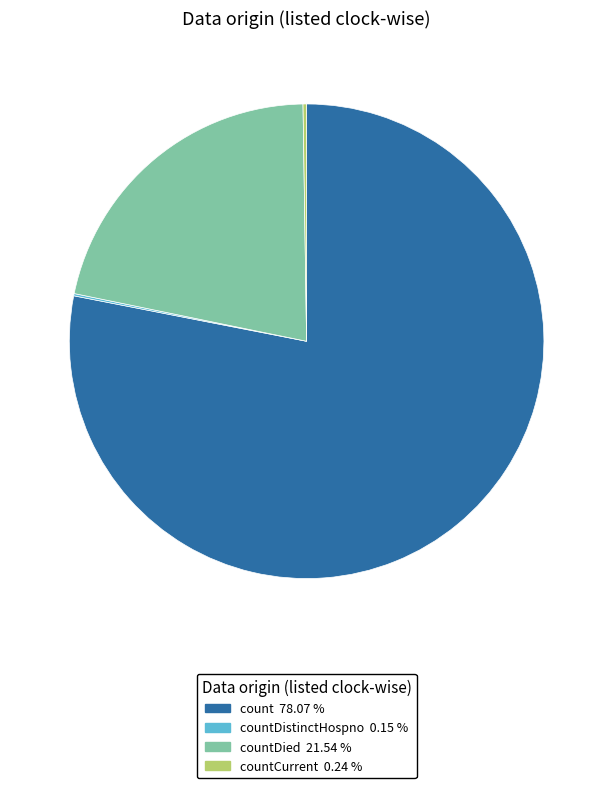

Is there a majority slice in this chart?

Yes